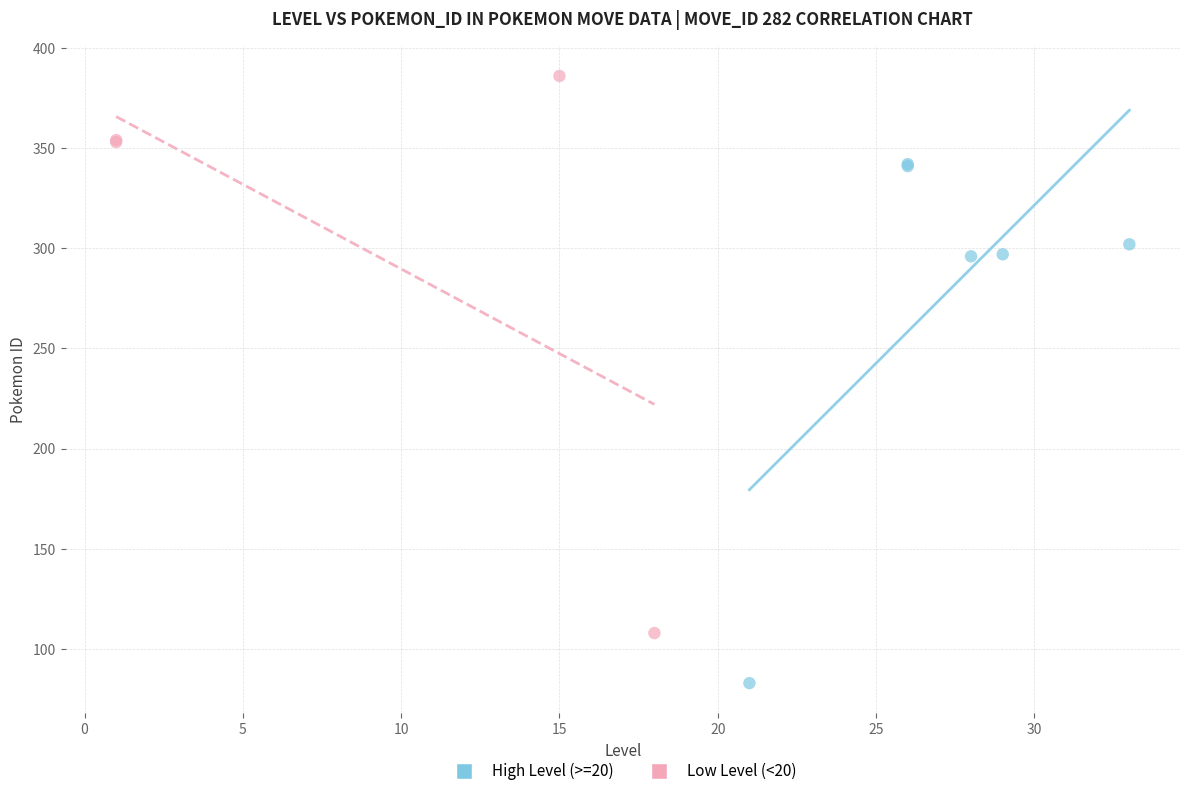

Which series reaches the maximum Y coordinate?

Low Level (<20)